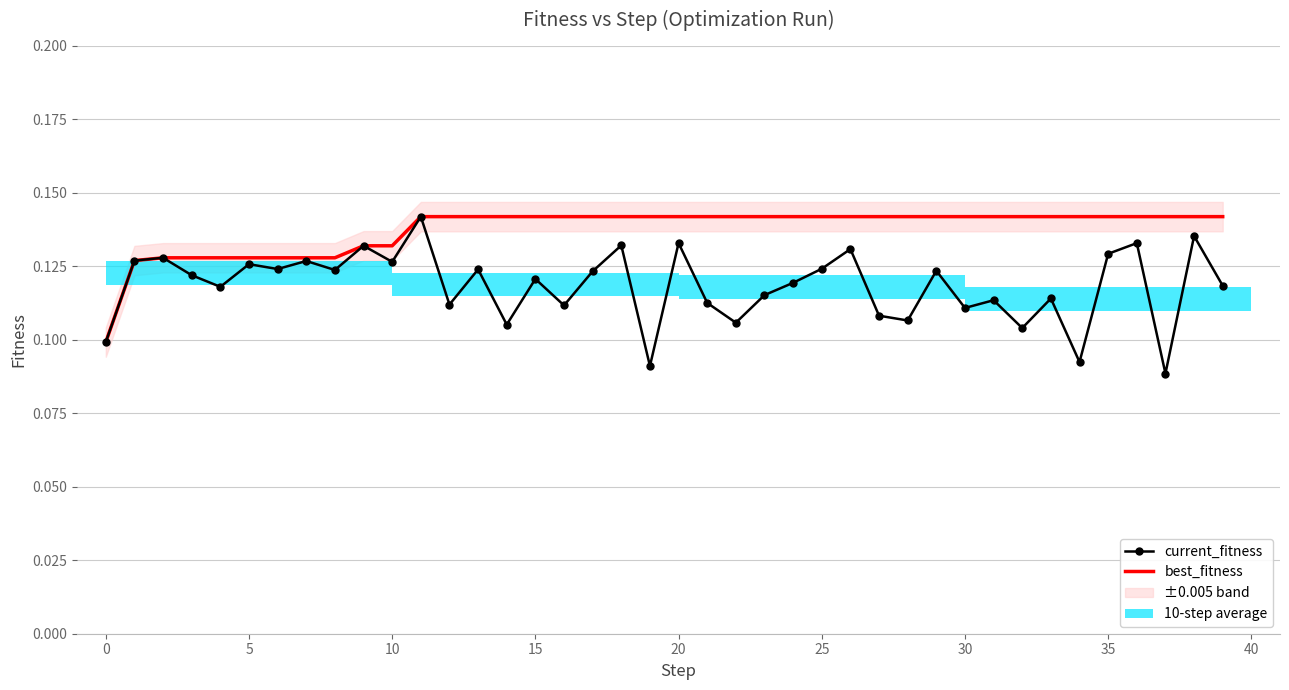

True or false: current_fitness has a value of 0.1 at 11.

False